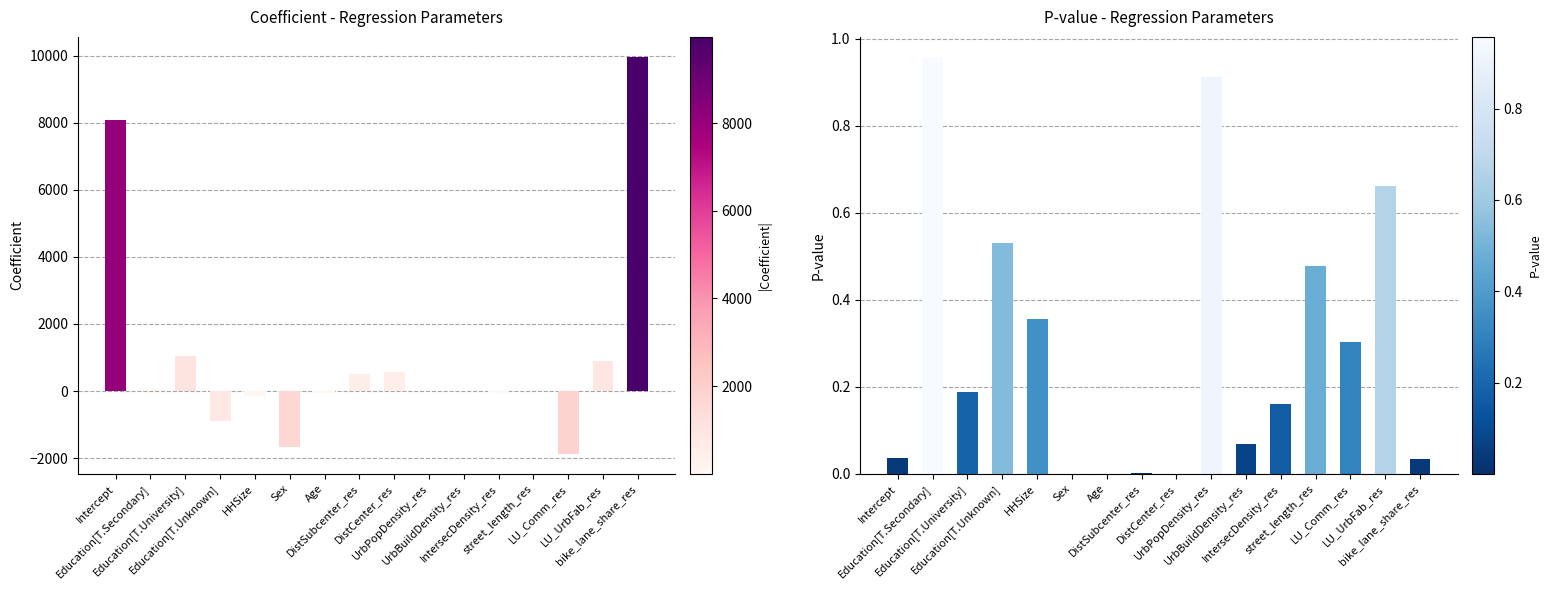

Reading left to right, list all the values displayed in this chart.

coefficient: Intercept=8073.1	Education[T.Secondary]=46.6	Education[T.University]=1048.5	Education[T.Unknown]=-886.3	HHSize=-135.2	Sex=-1674.6	Age=-69.6	DistSubcenter_res=511.1	DistCenter_res=553.0	UrbPopDensity_res=0.0	UrbBuildDensity_res=0.0	IntersecDensity_res=-29.8	street_length_res=18.1	LU_Comm_res=-1878.4	LU_UrbFab_res=899.0	bike_lane_share_res=9963.7
p: Intercept=0.0	Education[T.Secondary]=1.0	Education[T.University]=0.2	Education[T.Unknown]=0.5	HHSize=0.4	Sex=0.0	Age=0.0	DistSubcenter_res=0.0	DistCenter_res=0.0	UrbPopDensity_res=0.9	UrbBuildDensity_res=0.1	IntersecDensity_res=0.2	street_length_res=0.5	LU_Comm_res=0.3	LU_UrbFab_res=0.7	bike_lane_share_res=0.0